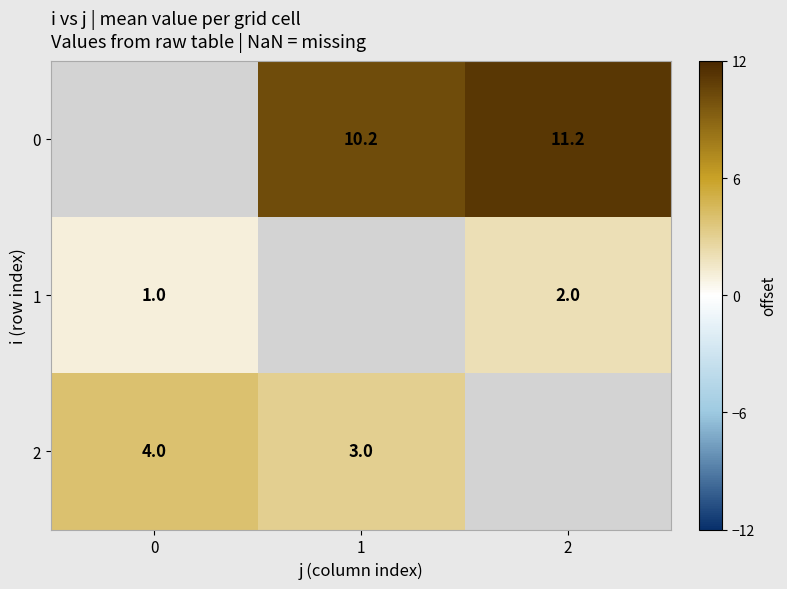

How many categories are shown in the chart?

3